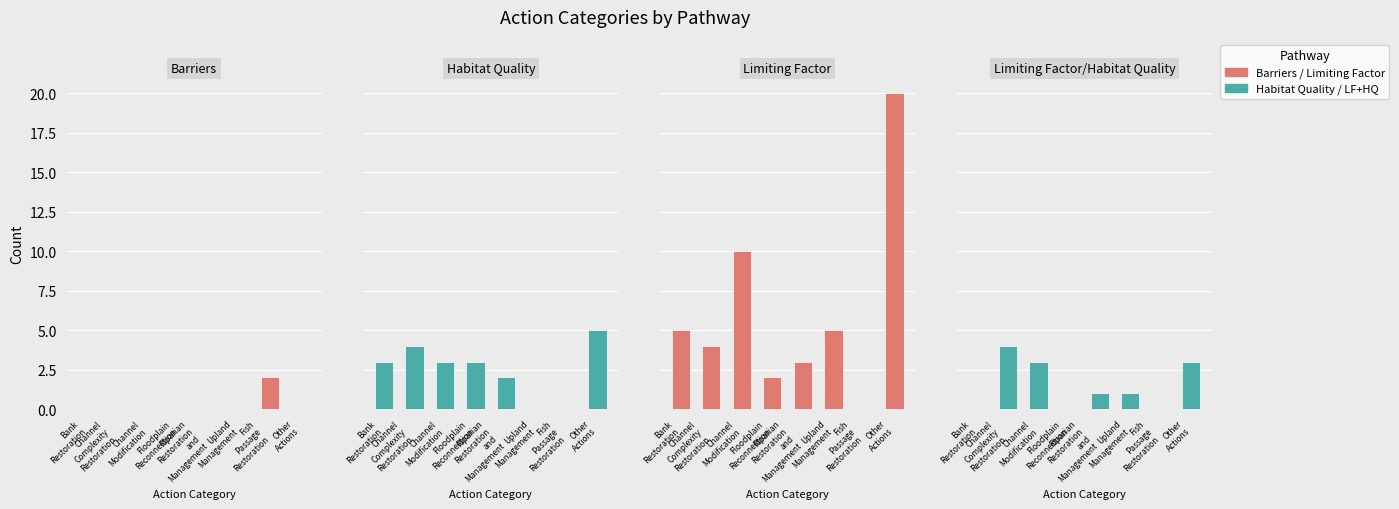

Count the number of categories in the chart.

8